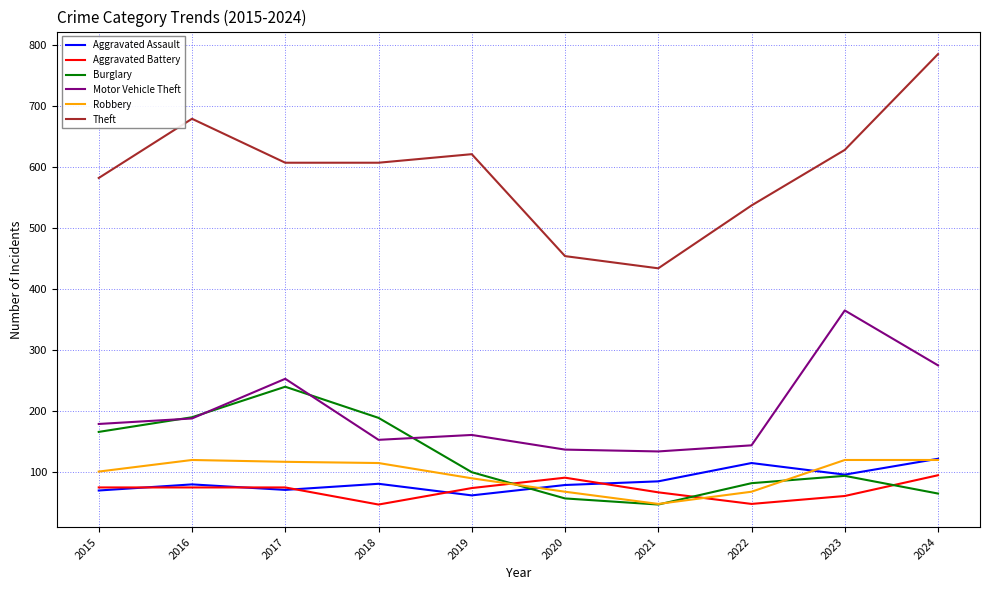

What is the difference between the Aggravated Battery values at 2016 and 2021?

8